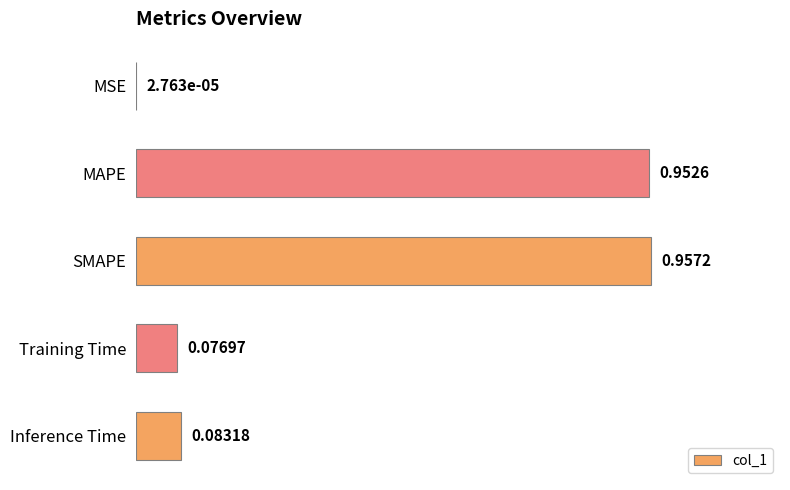

What is the average value?

0.4